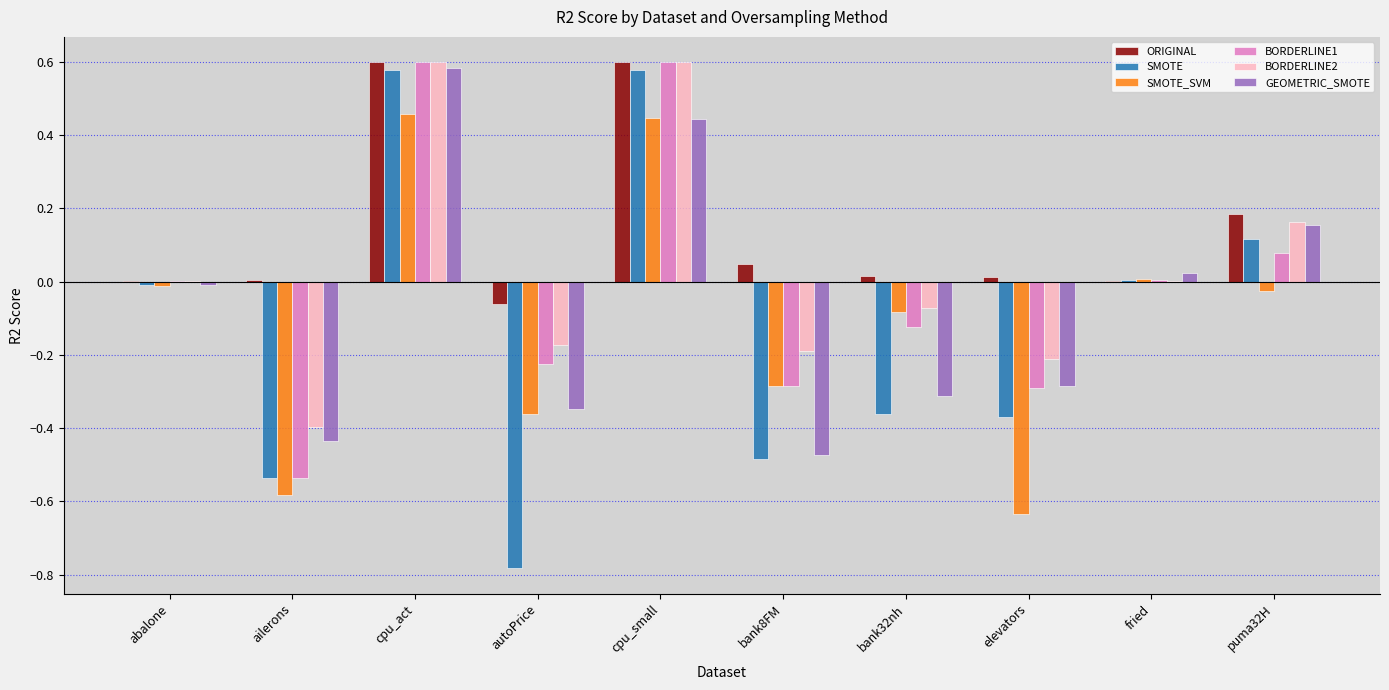

What is the total value across all series at cpu_small?

3.3